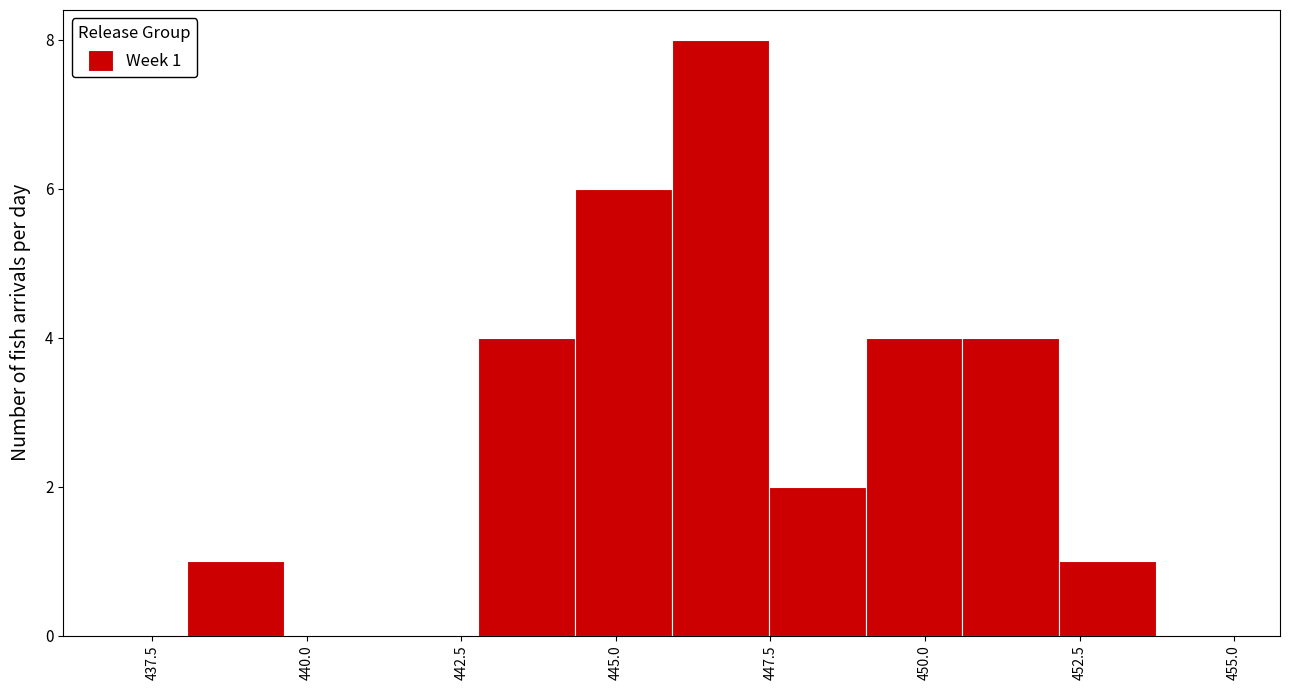

Read against the x-axis, roughly where is the centre of the tallest bar?

446.5